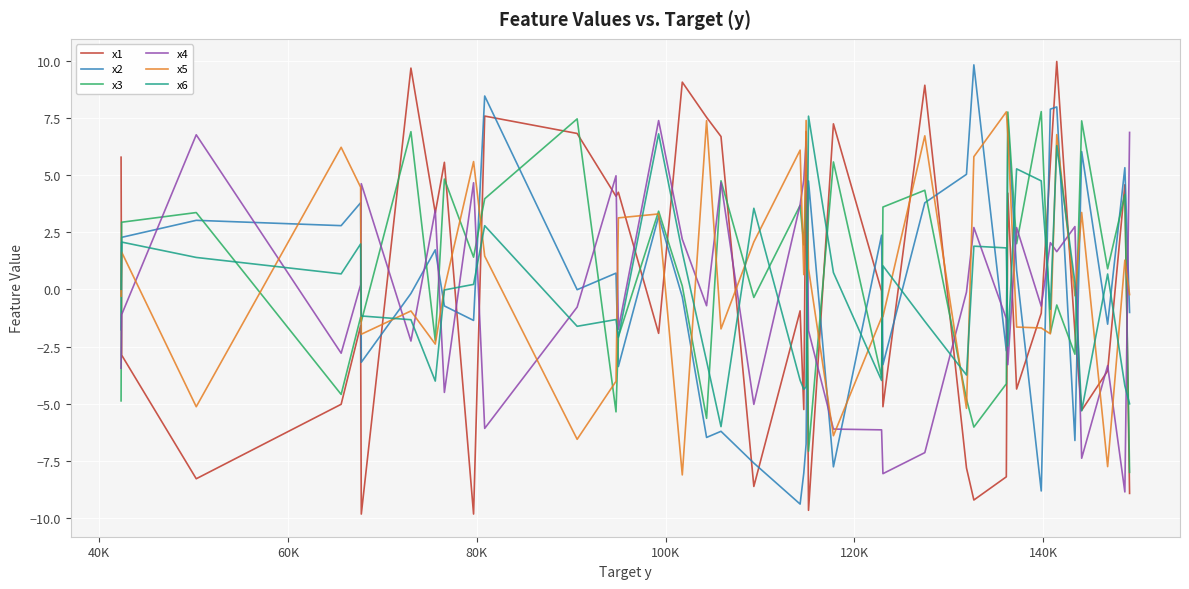

What is the difference between the maximum and minimum values in the x2 series?

19.3